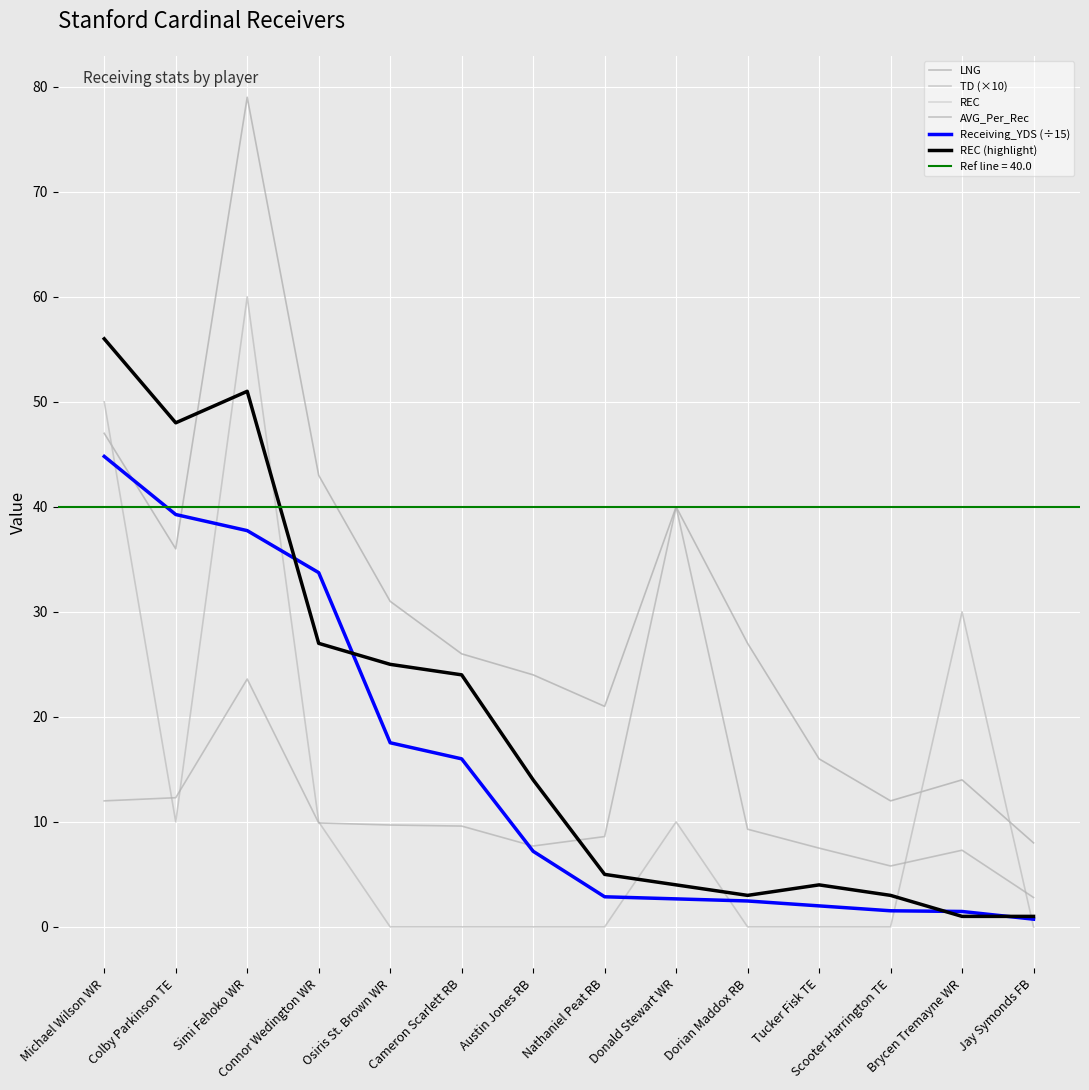

How many data points in AVG_Per_Rec are above 9?

8